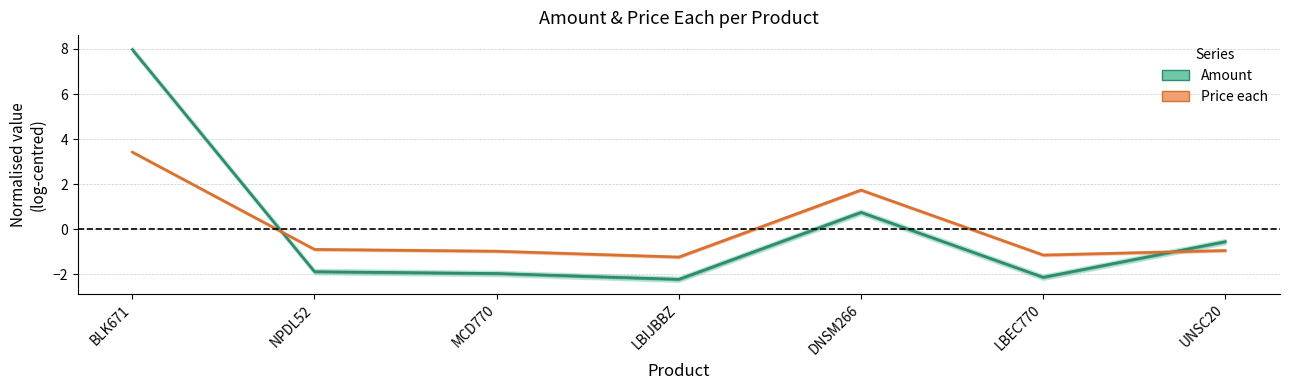

At which category does Price each (normalised) reach its first local valley?

LBIJBBZ